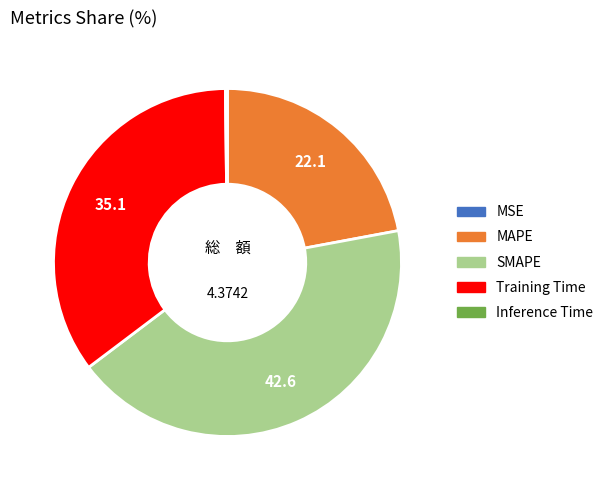

Which slice is the largest?

SMAPE